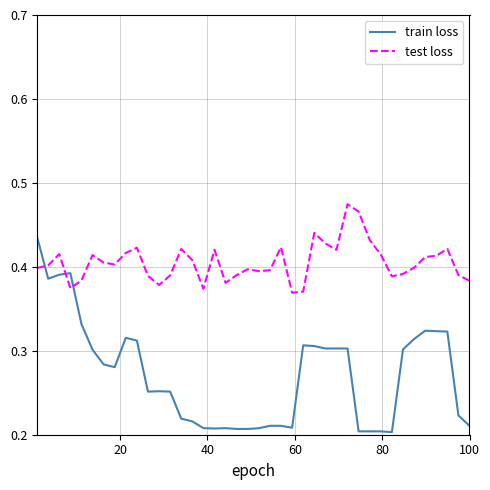

Which series has the largest range (max minus min)?

train loss